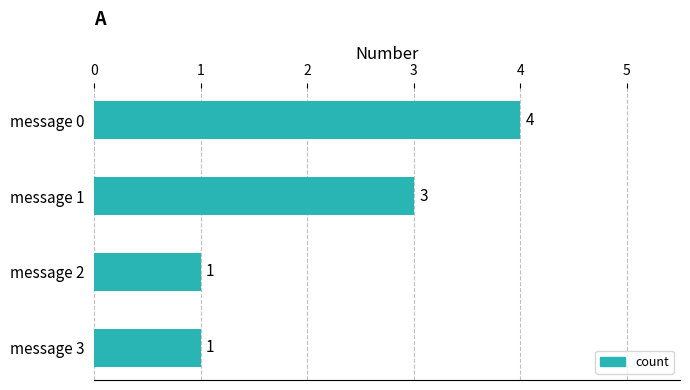

Reading top to bottom, transcribe all the data shown in this chart.

4	3	1	1